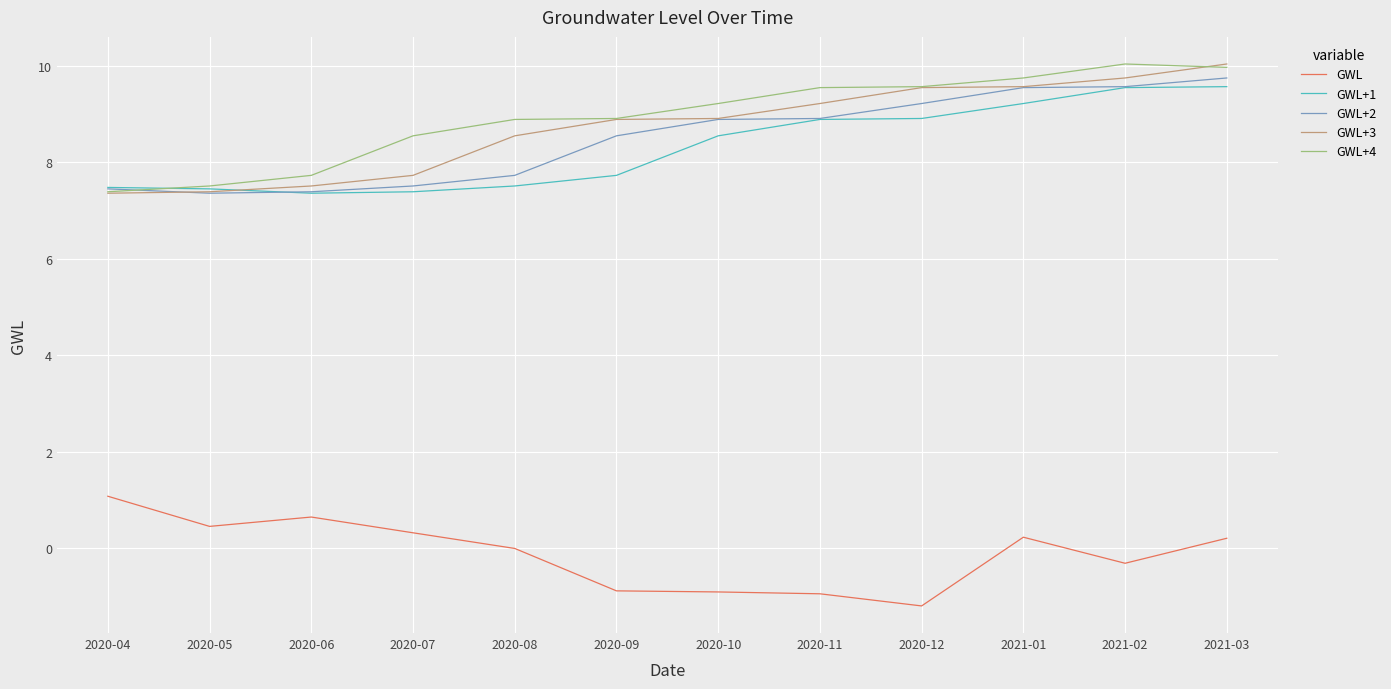

True or false: GWL+4 and GWL cross at least once.

False